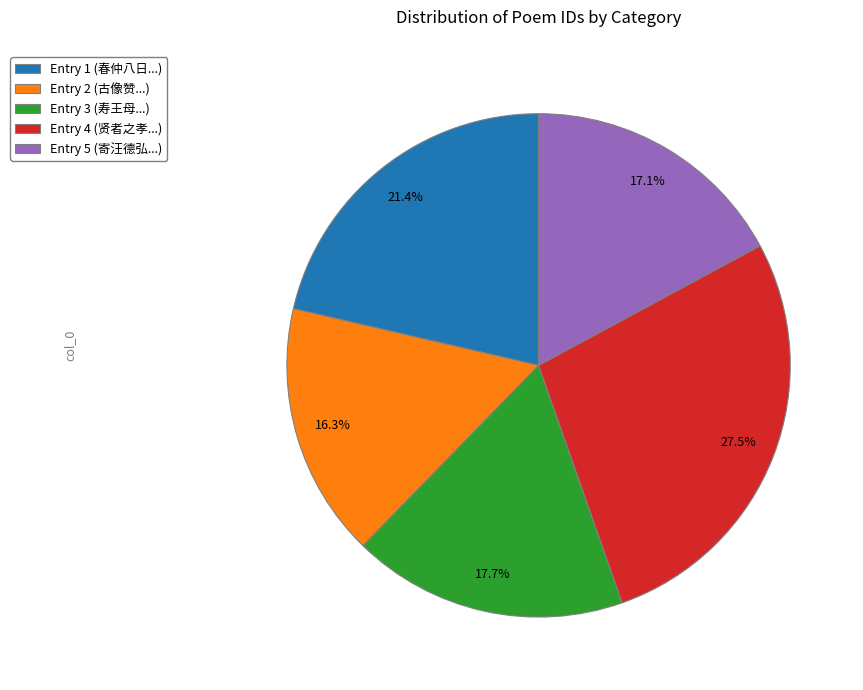

What is the ratio of the value at Entry 4 (贤者之孝...) to the value at Entry 5 (寄汪德弘...)?

1.6